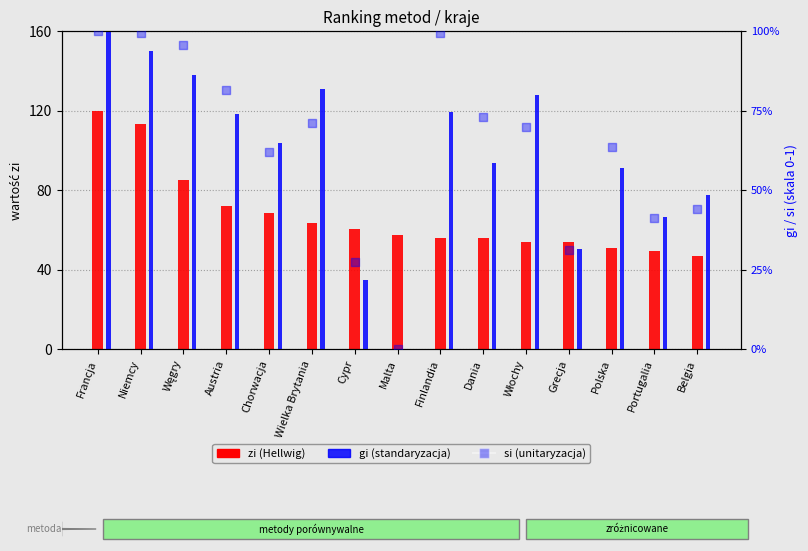

Is the value of si (unitaryzacja) at Portugalia greater than the value of zi (Hellwig) at Belgia?

No